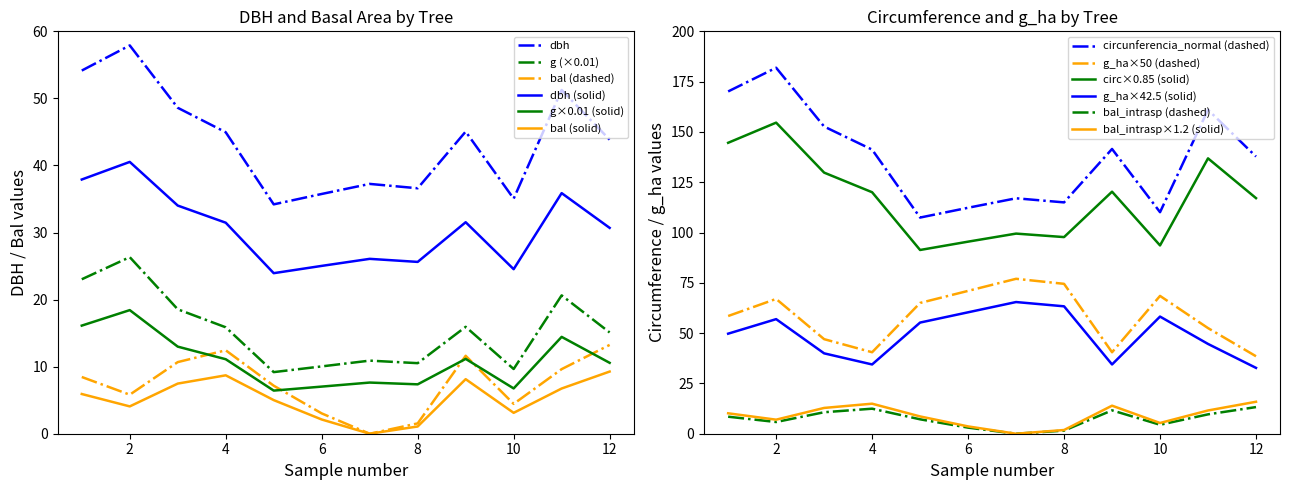

True or false: dbh and dbh (solid) cross at least once.

False